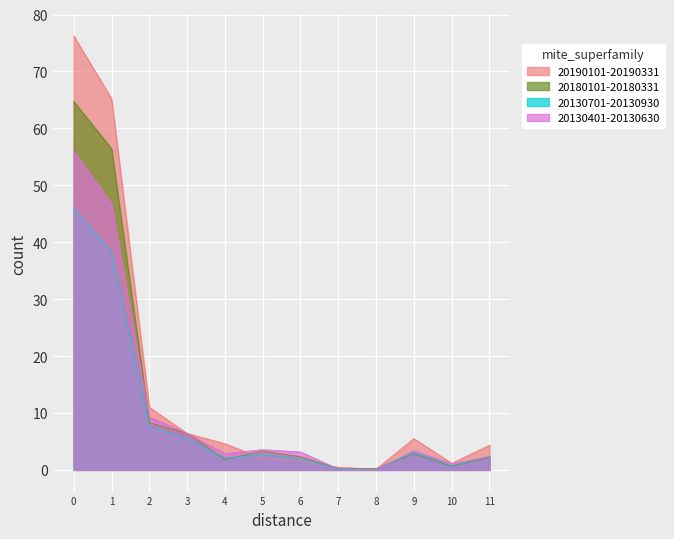

What is the total value across all series at 5?

11.6